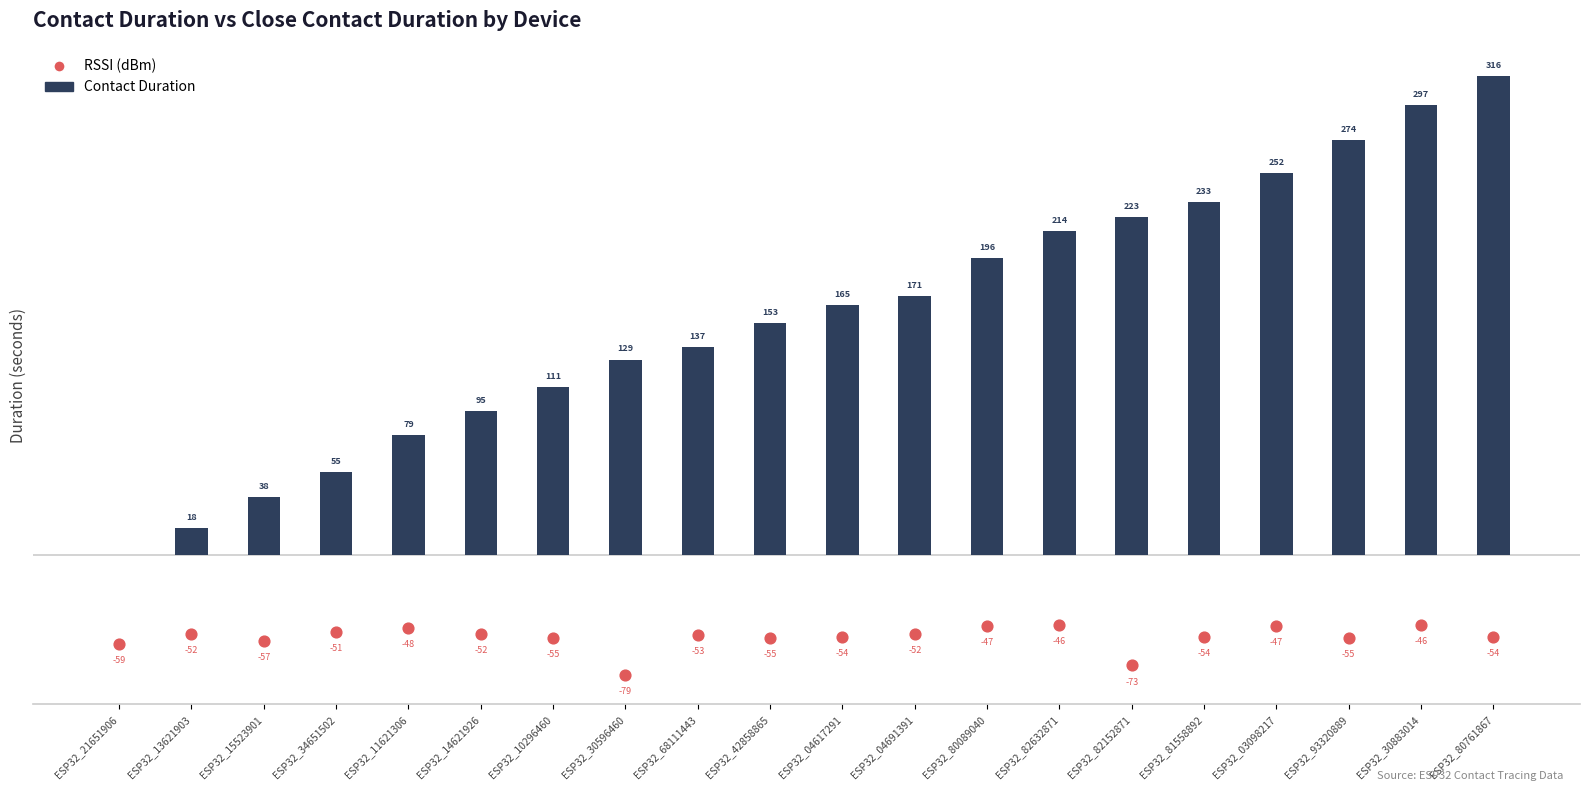

Which series has the largest total across all categories?

Contact Duration